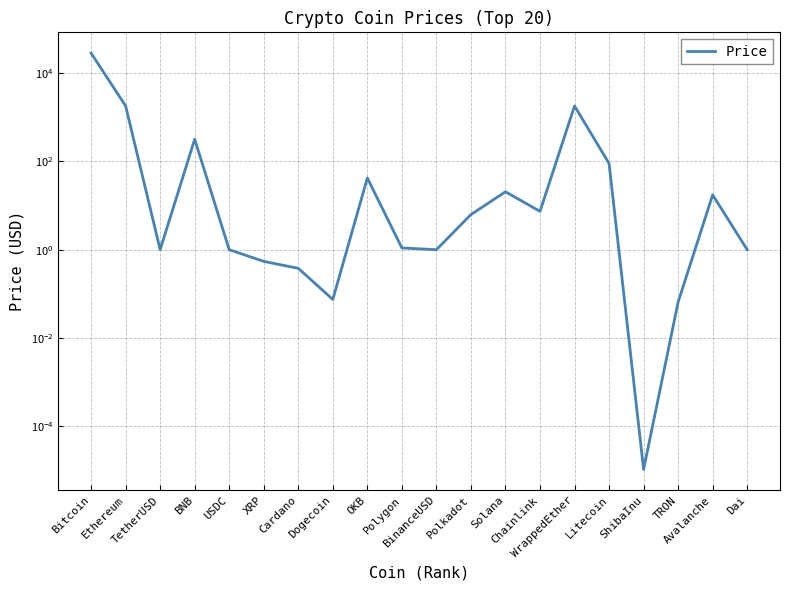

How many points are higher than both their immediate neighbors (excluding endpoints)?

5